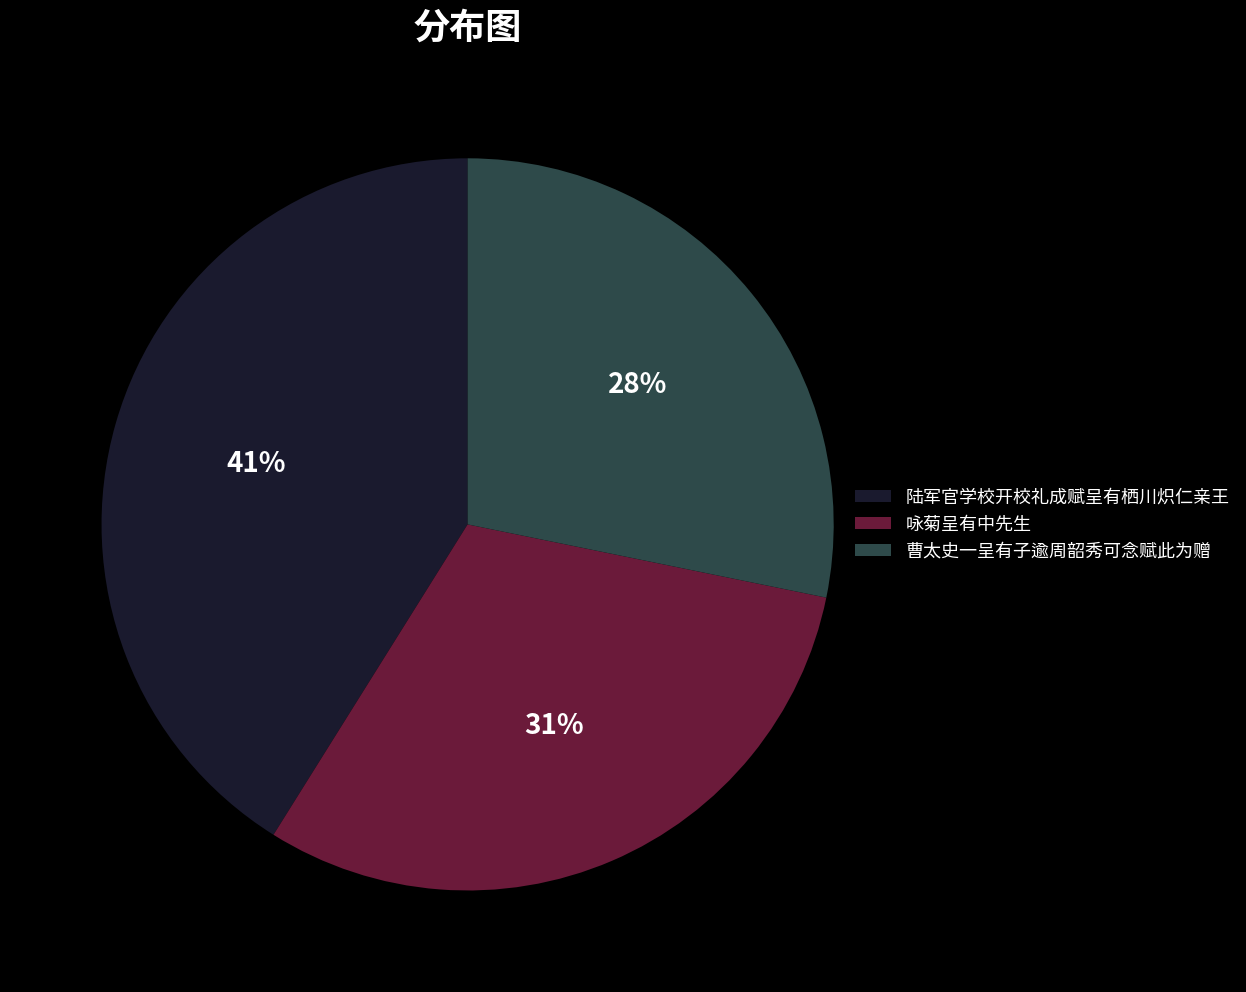

What percentage is the 咏菊呈有中先生 slice, to the nearest percent?

31%